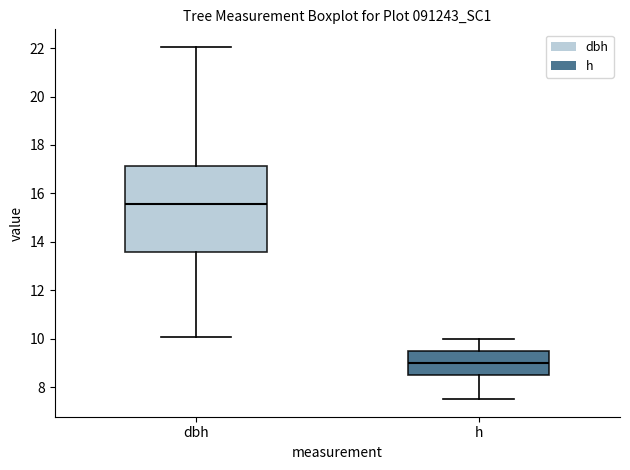

Where does the upper whisker of the box for h end on the y-axis? The values are not printed on the chart, so give them approximately, as read against the axis.

10.0